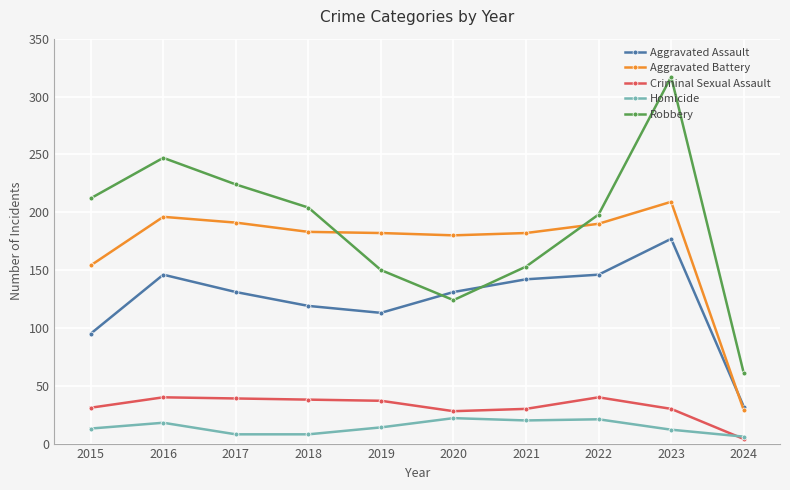

Which series has the largest range (max minus min)?

Robbery